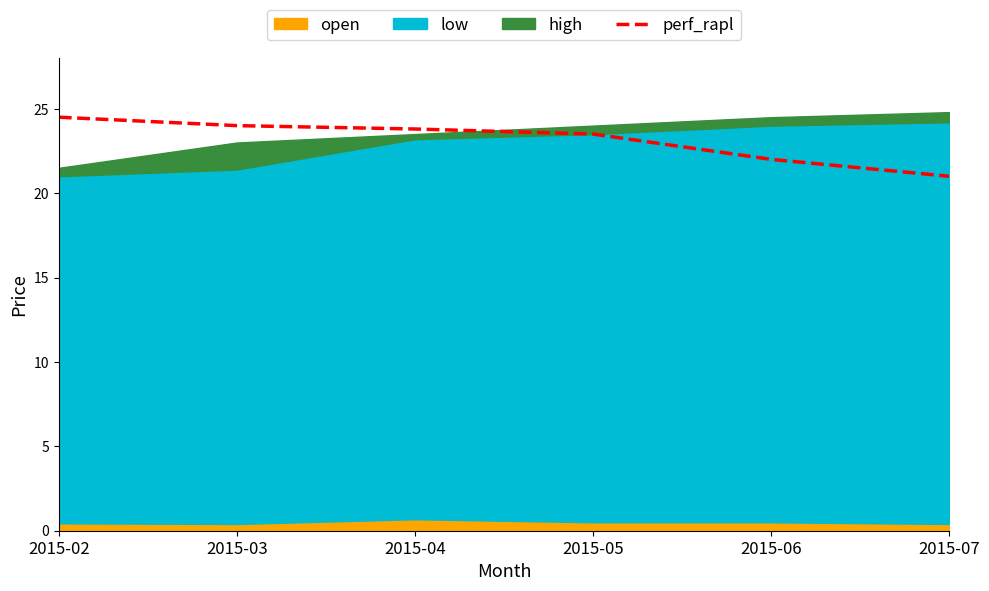

What is the minimum value for perf_rapl?

21.0